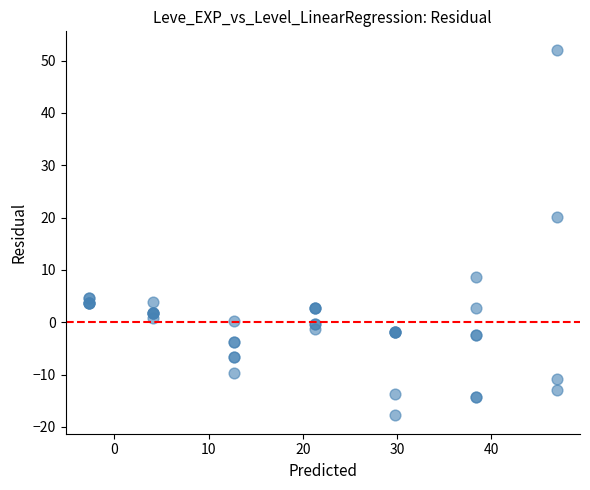

What Y value in the scatter plot is closest to 17?

20.1